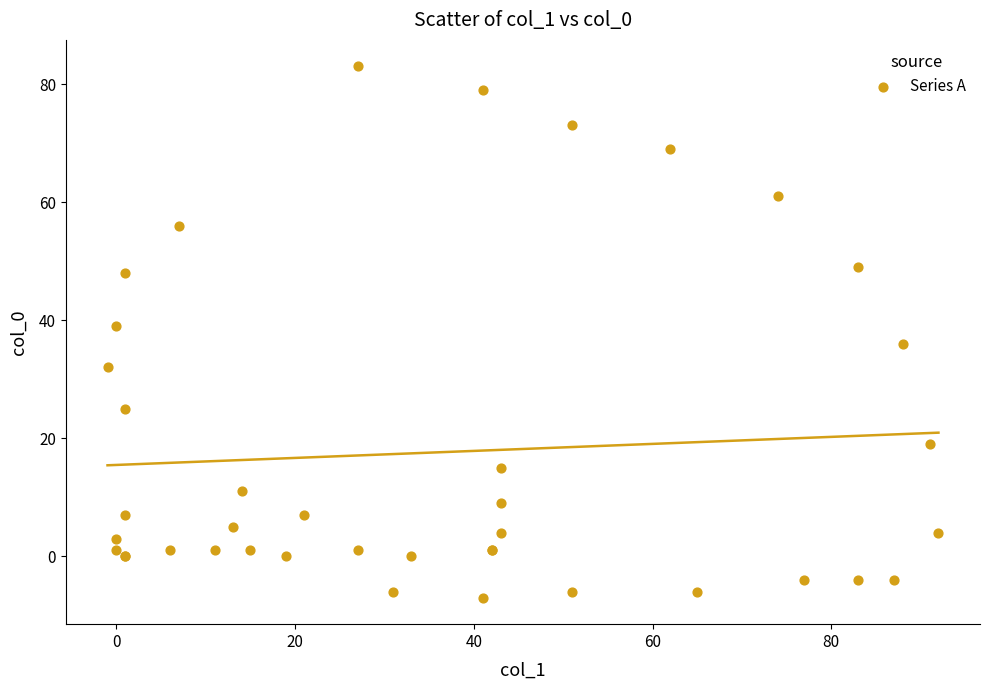

What Y value in the scatter plot is closest to 38?

39